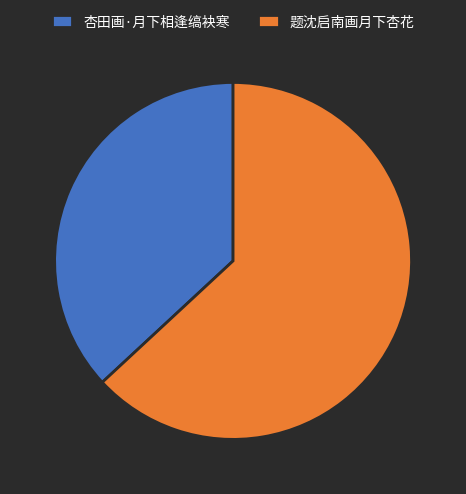

Is there any slice that represents more than half of the pie?

Yes